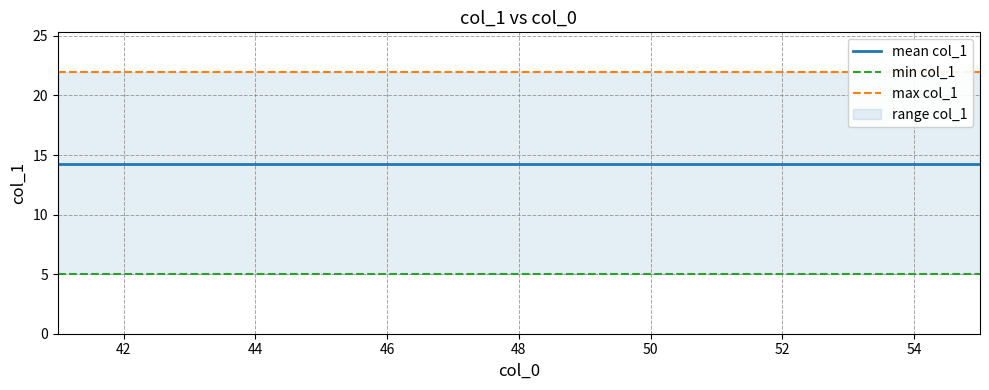

What is the label of the 9th point from the right?

52